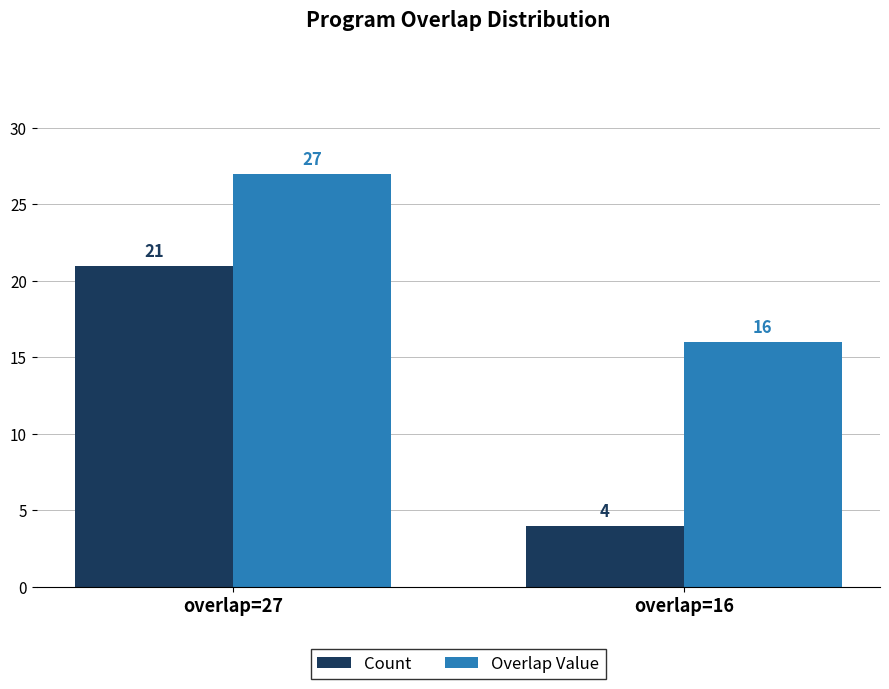

What is the lowest value of the Count series?

4